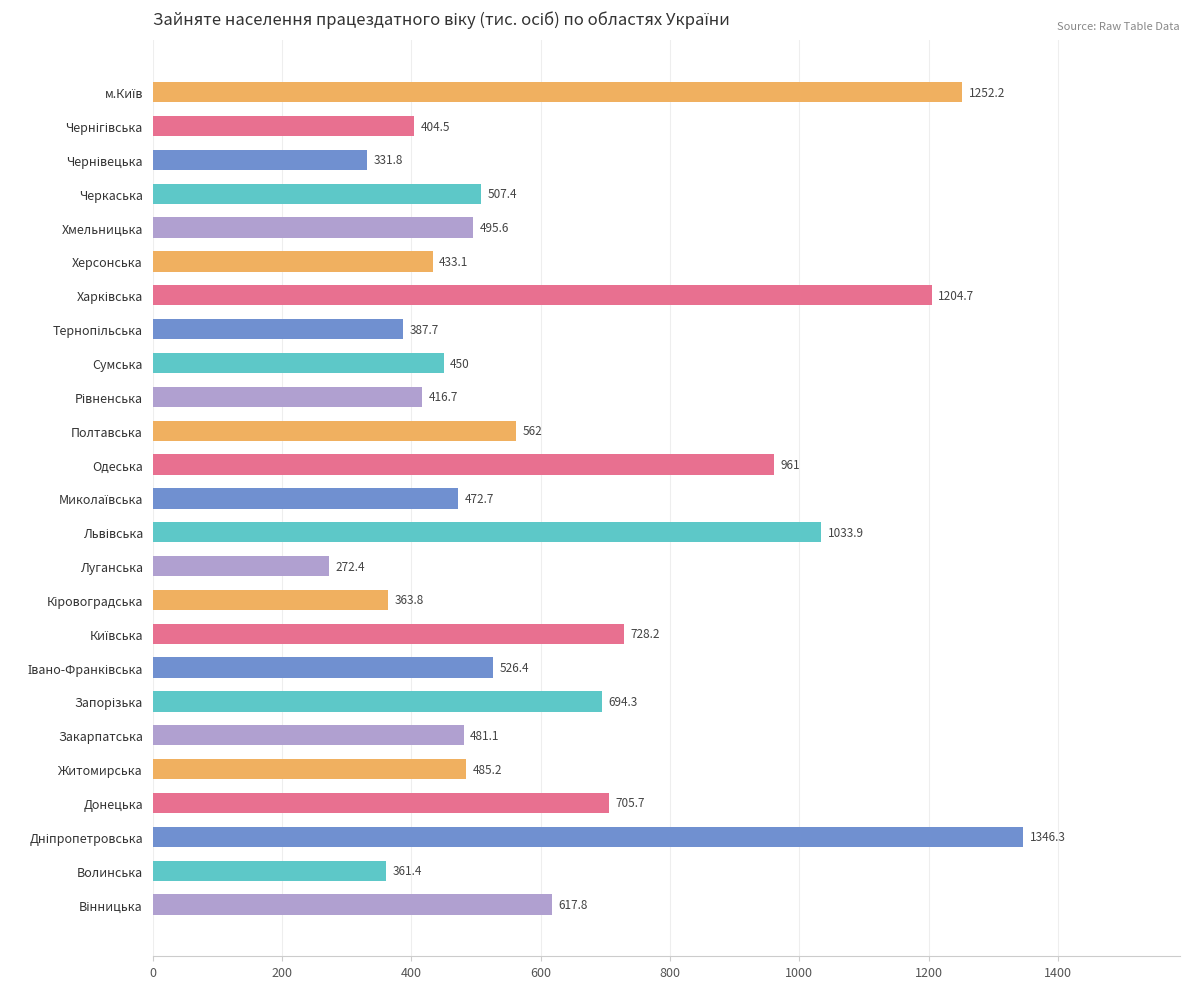

Reading bottom to top, transcribe all the data shown in this chart.

617.8	361.4	1346.3	705.7	485.2	481.1	694.3	526.4	728.2	363.8	272.4	1033.9	472.7	961.0	562.0	416.7	450.0	387.7	1204.7	433.1	495.6	507.4	331.8	404.5	1252.2